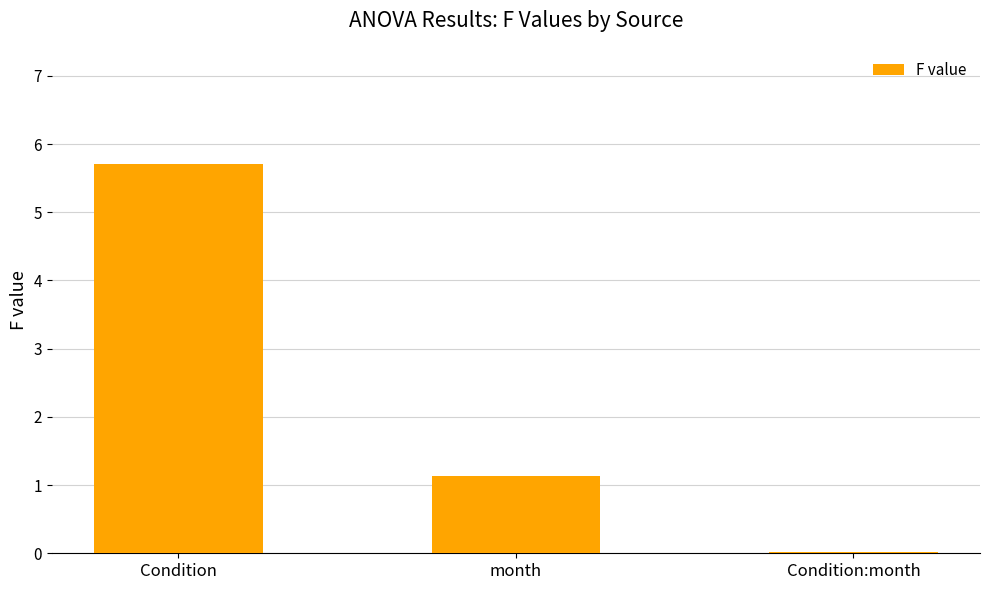

What is the average value?

2.3